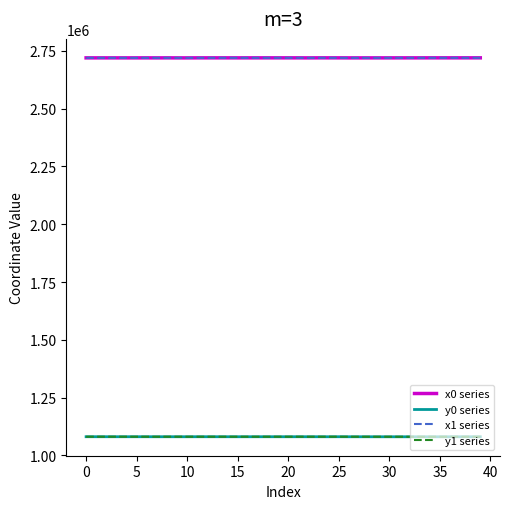

True or false: x1 series and y0 series cross at least once.

False